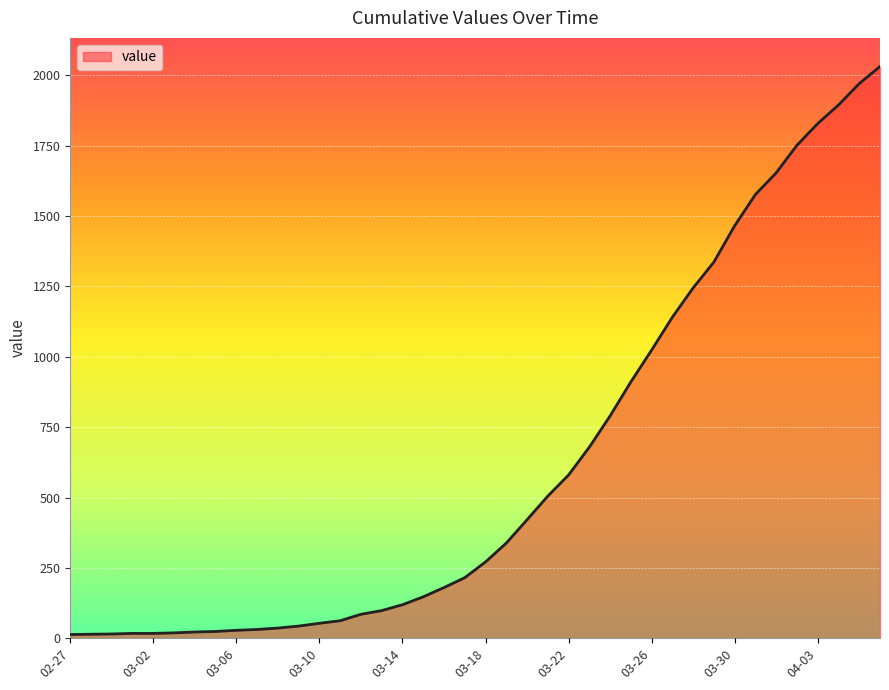

What is the difference between the maximum and minimum values?

2019